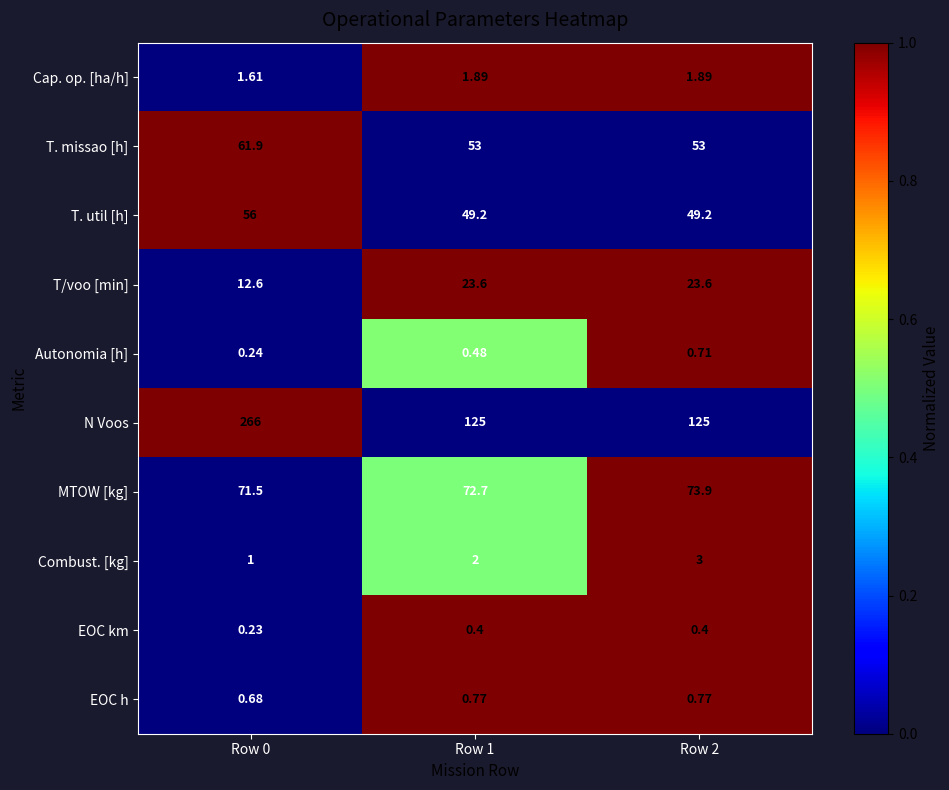

Which series has the largest total across all categories?

N Voos